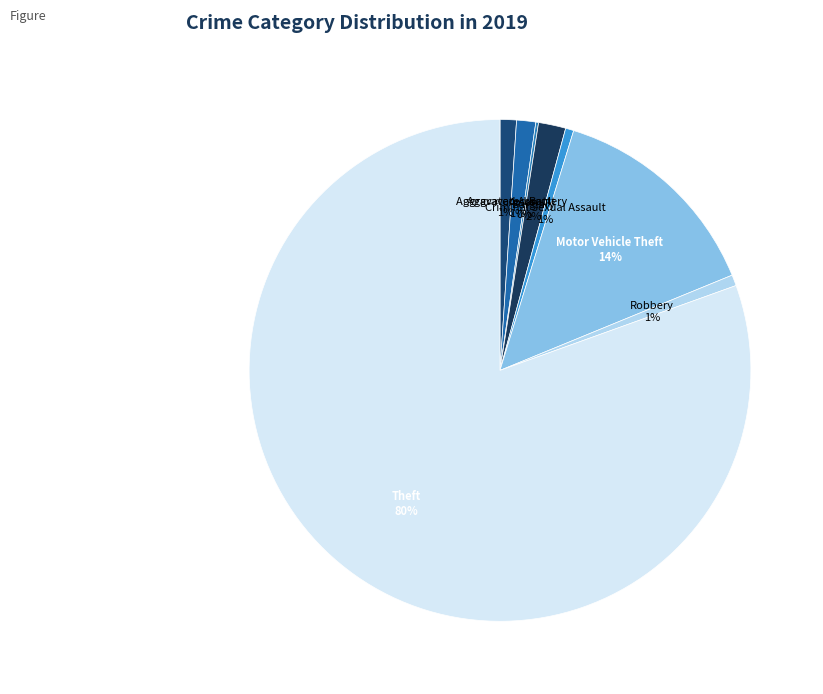

Approximately how many times larger is the value at Theft compared to Motor Vehicle Theft?

5.7